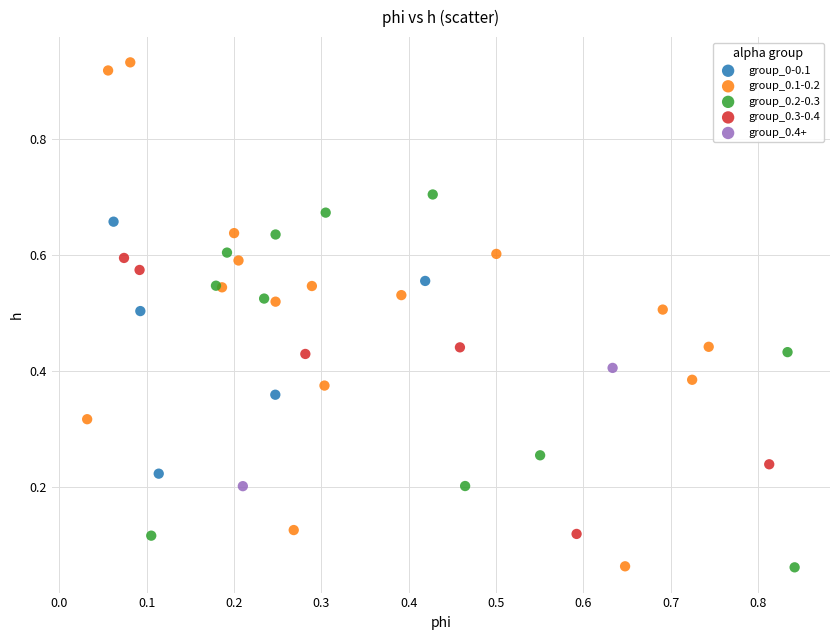

Which series reaches the maximum Y coordinate?

group_0.1-0.2